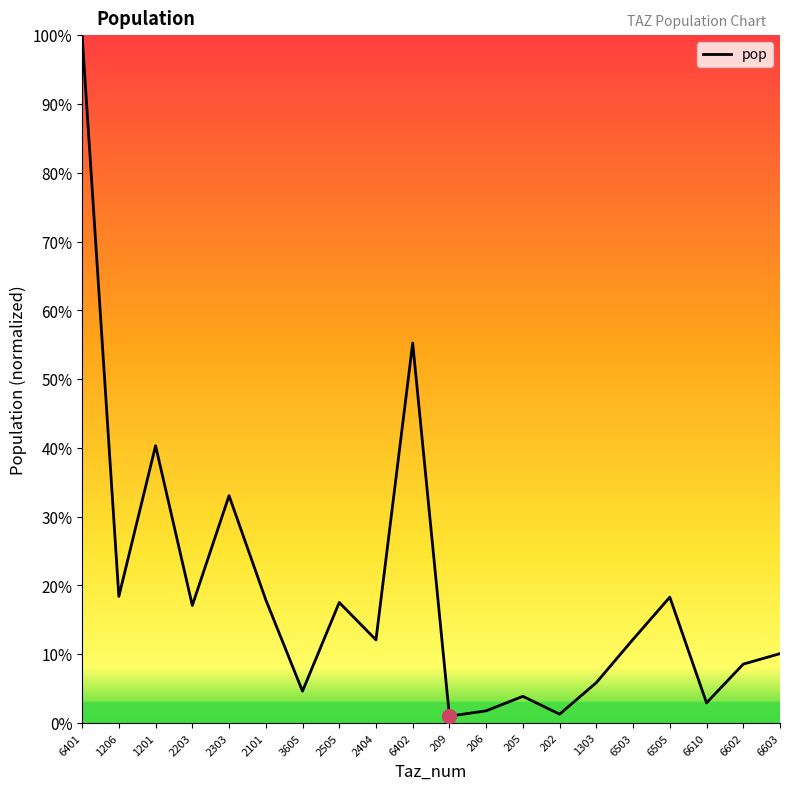

Which category has the highest value across all series?

6401